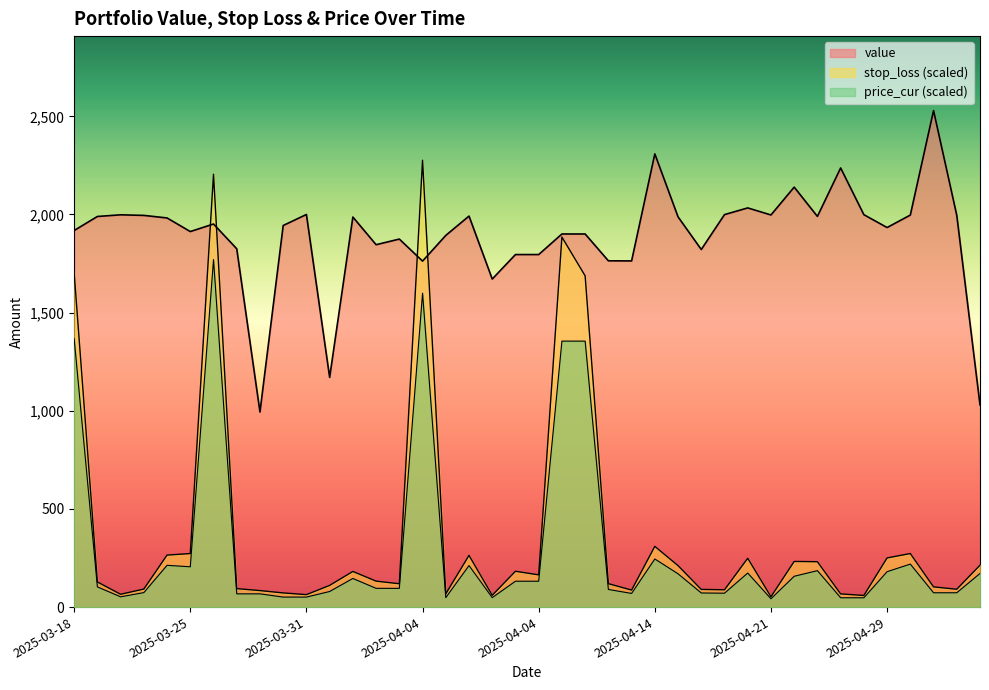

Is the value of stop_loss at 2025-04-04 greater than the value of value at 2025-04-21?

Yes